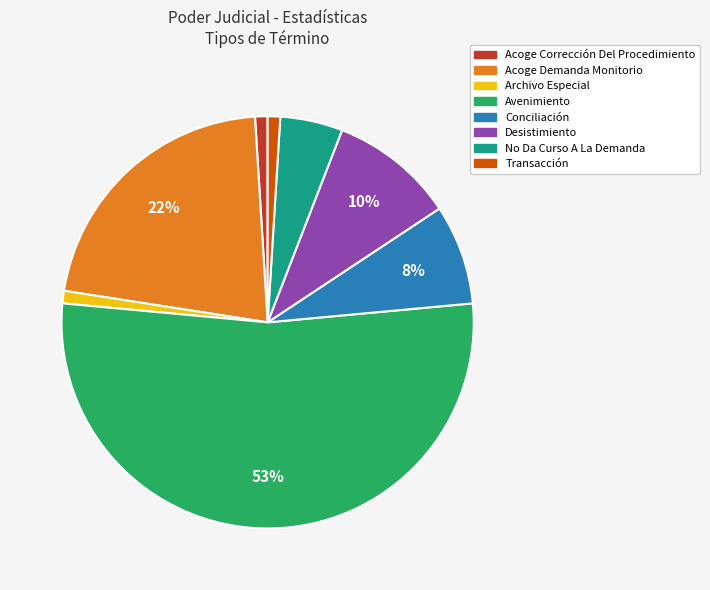

What is the largest slice in the pie chart?

Avenimiento